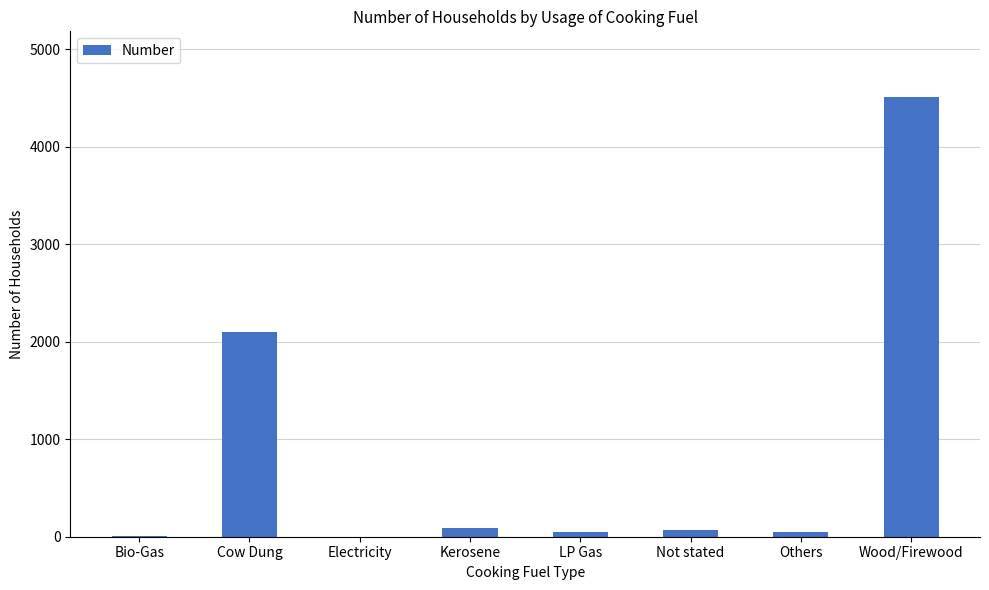

Does the chart contain stacked bars?

No